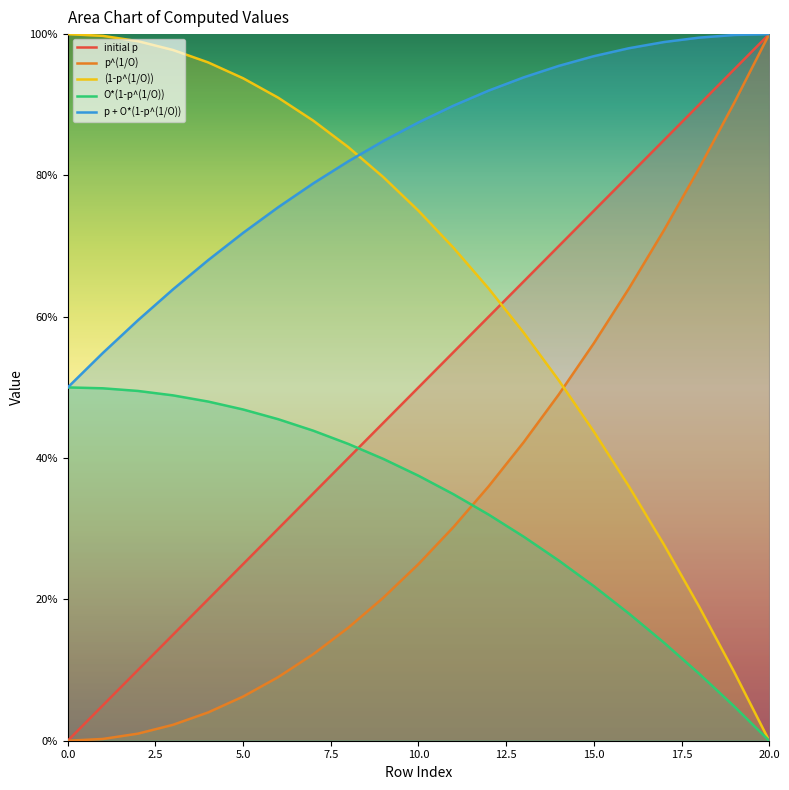

What is the average value of the O*(1-p^(1/O)) series?

0.3